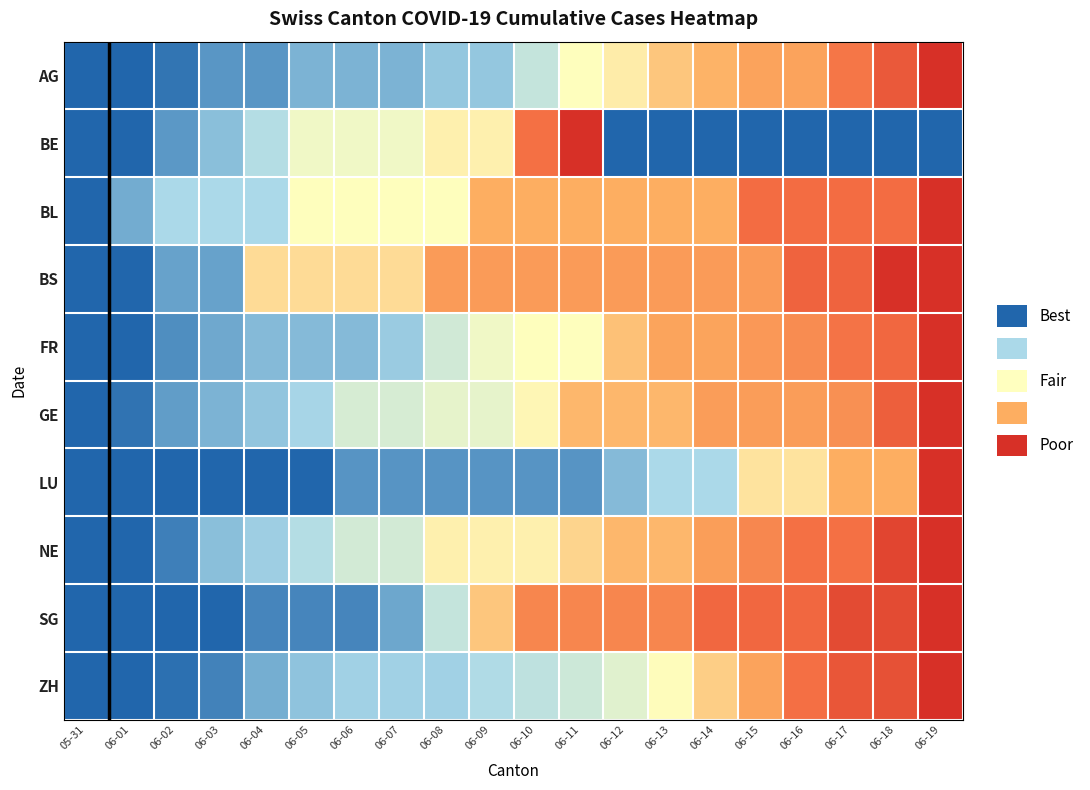

Which series has the widest spread of values?

AG